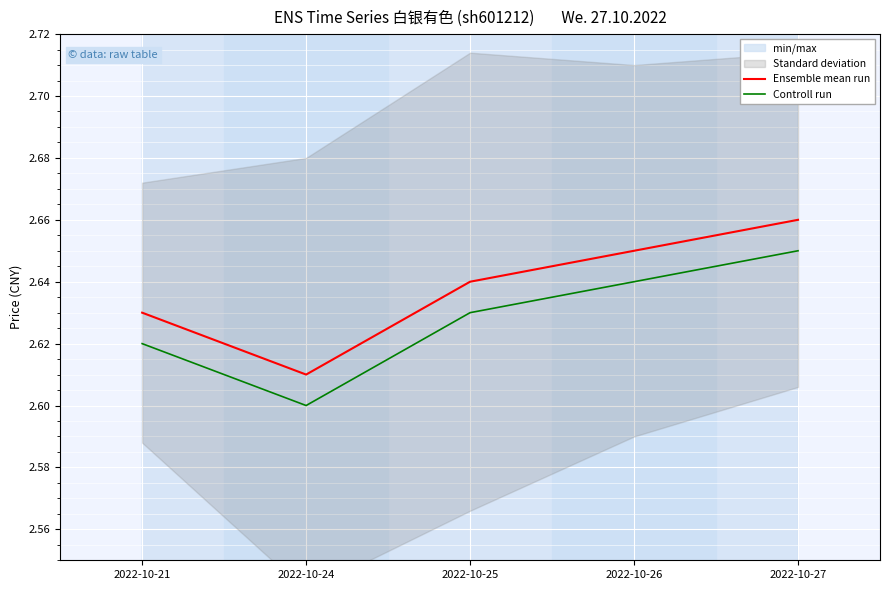

At which label does Controll run reach its peak?

2022-10-27